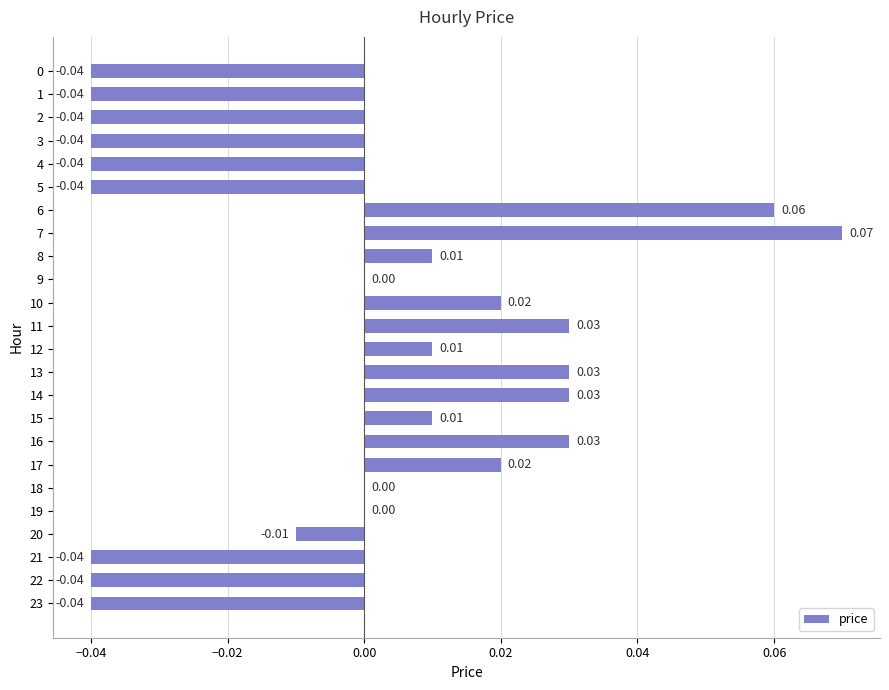

Are the bars grouped side by side (vs. stacked)?

No